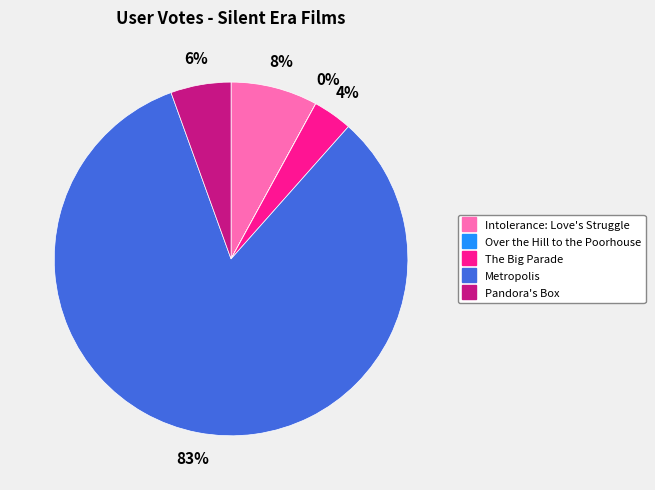

To the nearest percent, what percentage of the pie is The Big Parade?

4%